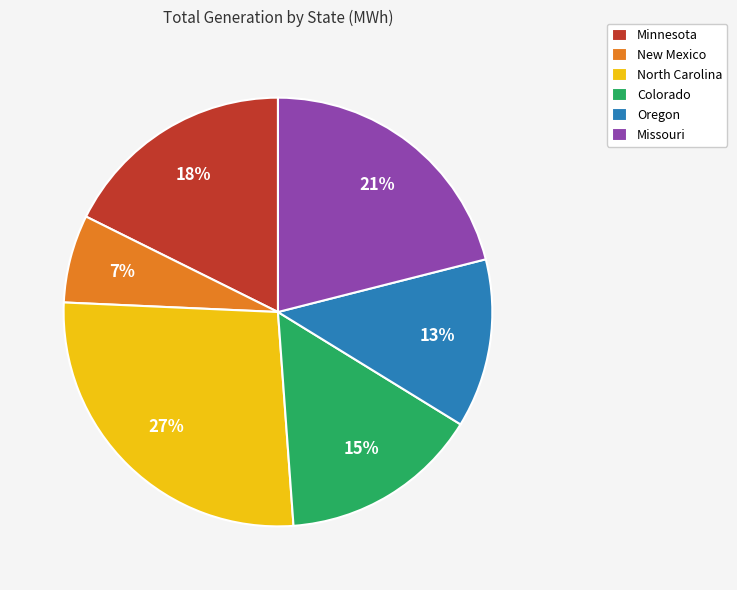

Is the sum of New Mexico and North Carolina greater than half?

No